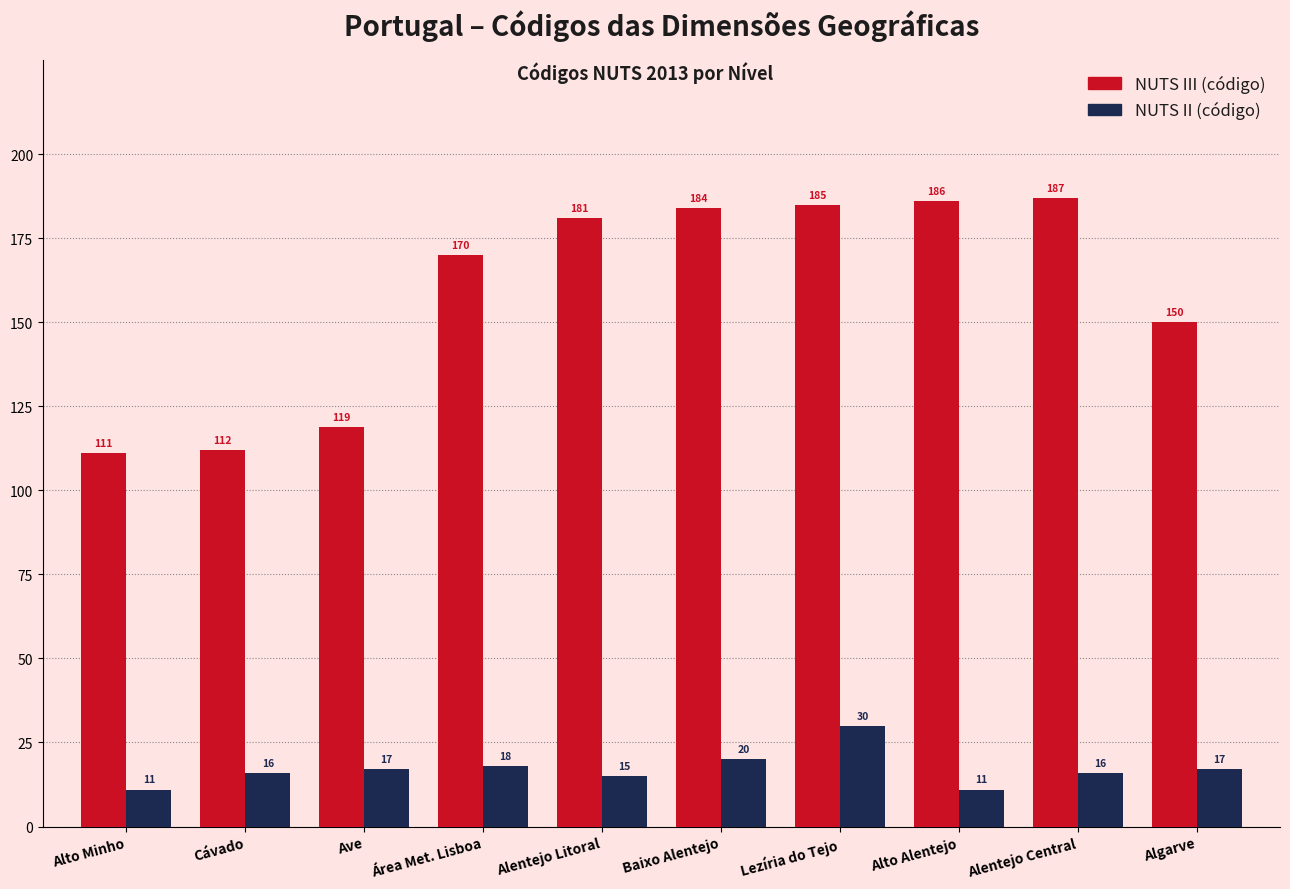

At which category does the chart reach its peak across all series?

Alentejo Central